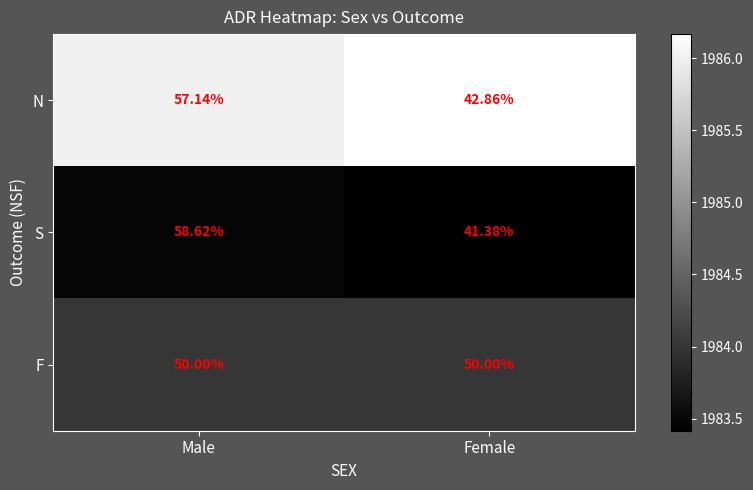

How many distinct data groups are displayed?

3